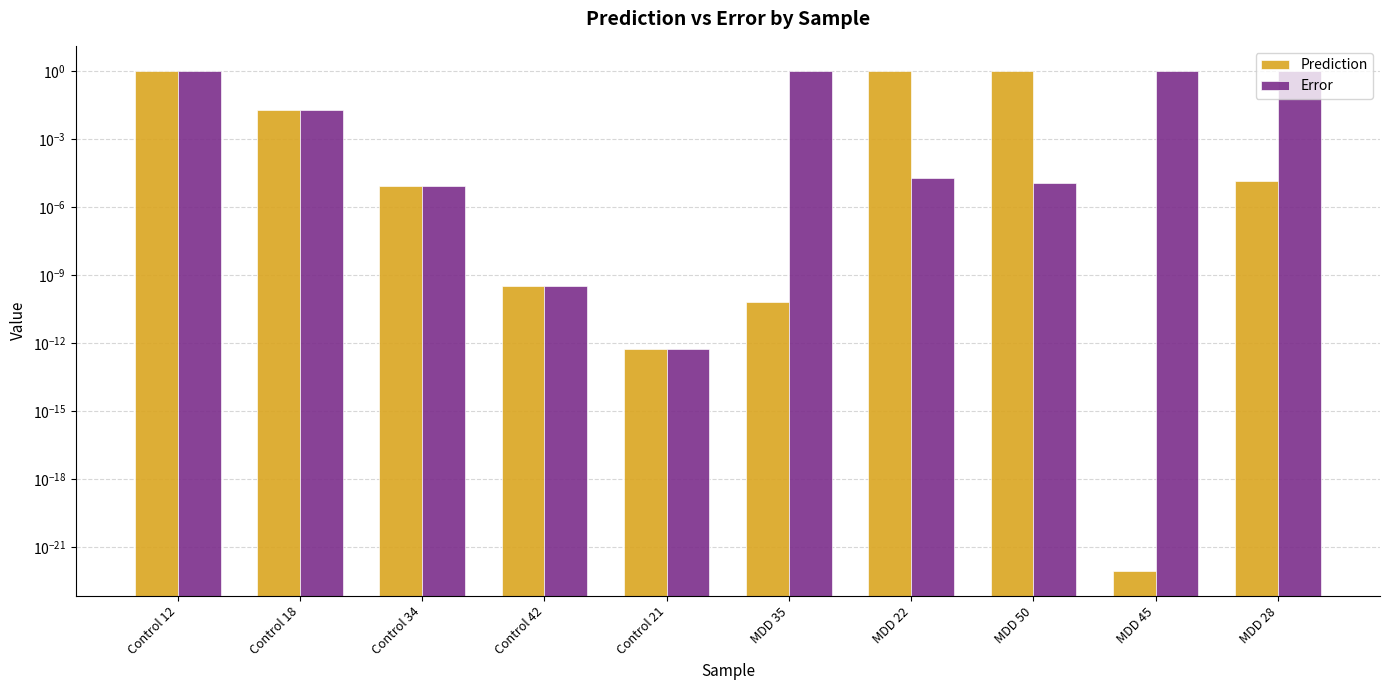

List the series in order of their peak value, lowest first.

Prediction, Error